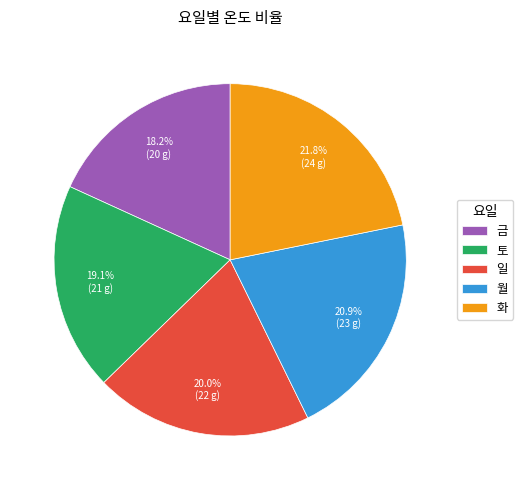

Which category has the smallest portion of the pie?

금